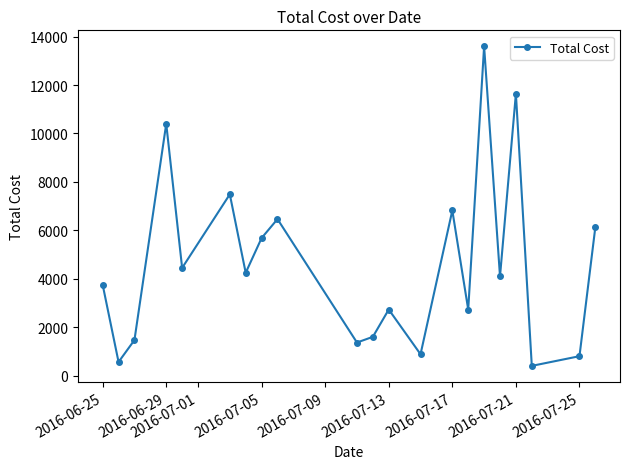

Does the chart display data point markers on the line(s)?

Yes